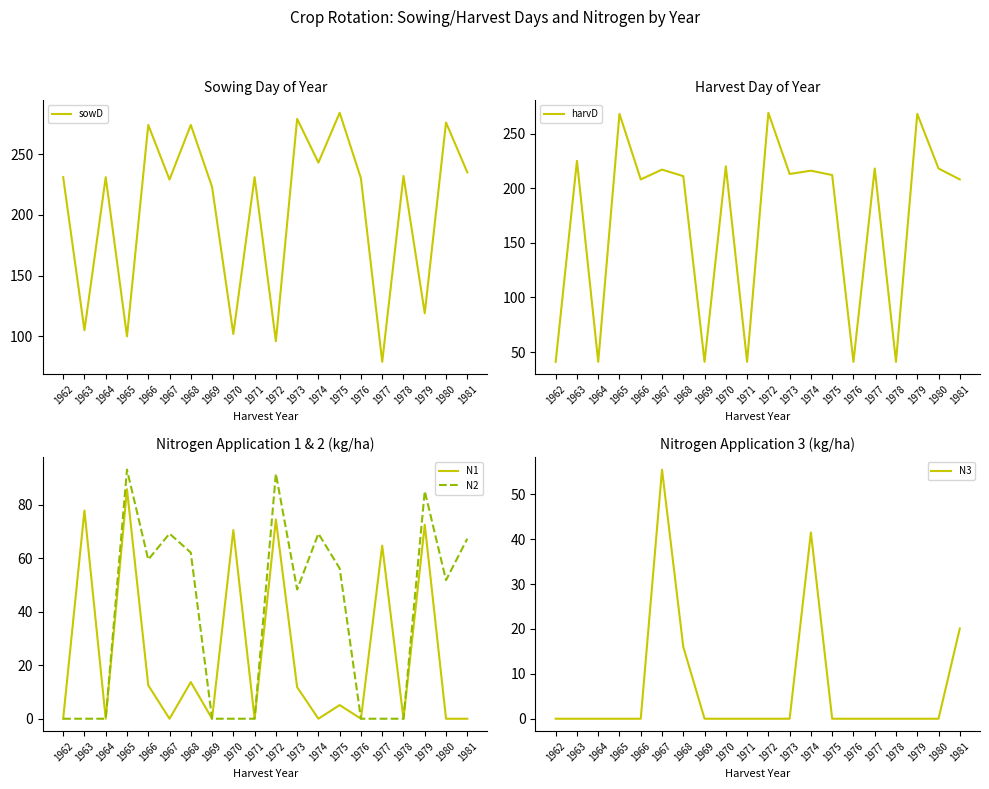

The N1 series shows -57.0 at 1967. True or false?

False